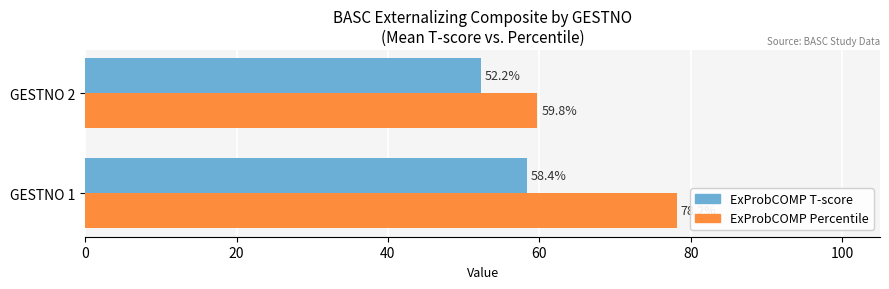

True or false: ExProbCOMP Percentile has a value of 78.2 at GESTNO 1.

True